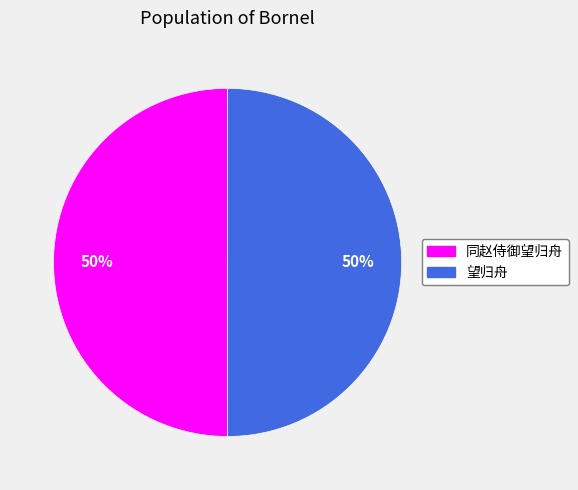

Approximately how many times larger is the value at 同赵侍御望归舟 compared to 望归舟?

1.0